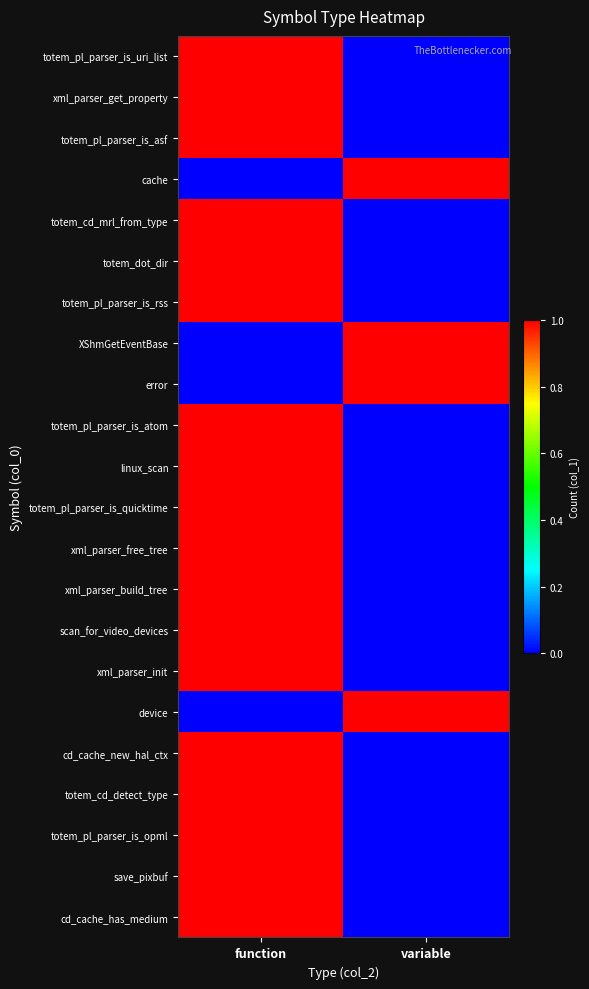

What is the total value across all series at variable?

4